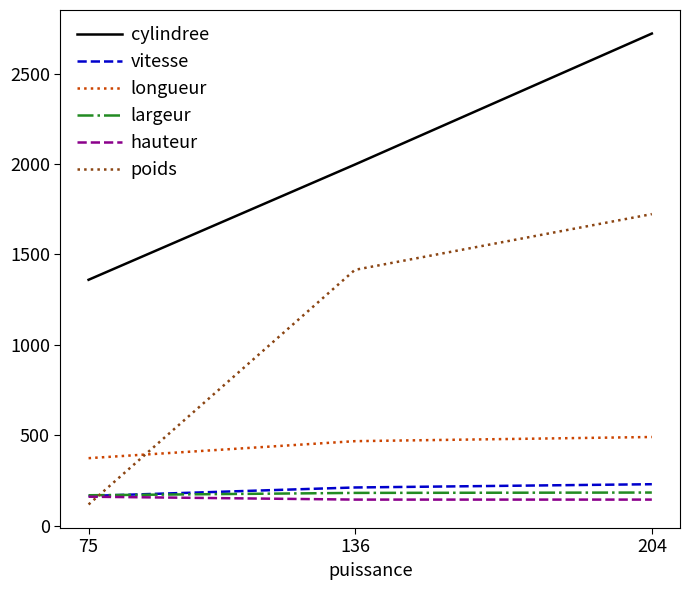

The longueur series shows 468 at 136. True or false?

True